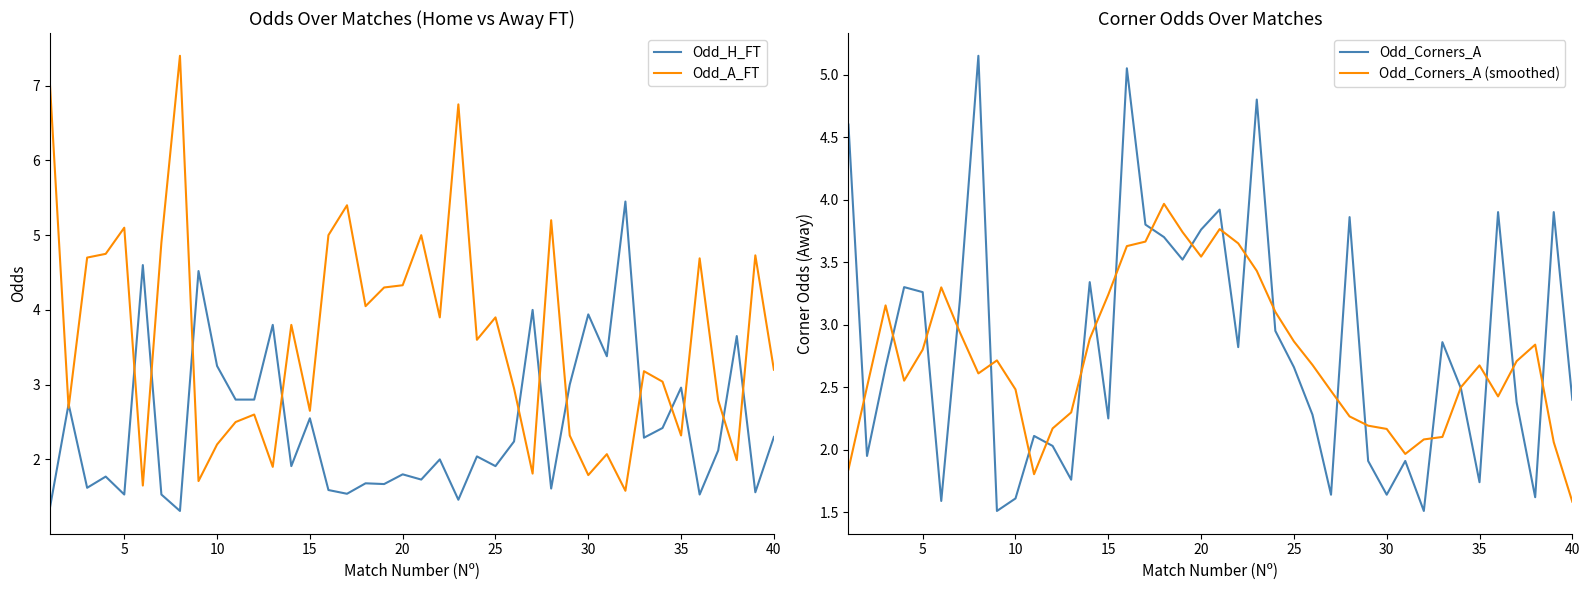

How many categories are shown in the chart?

40